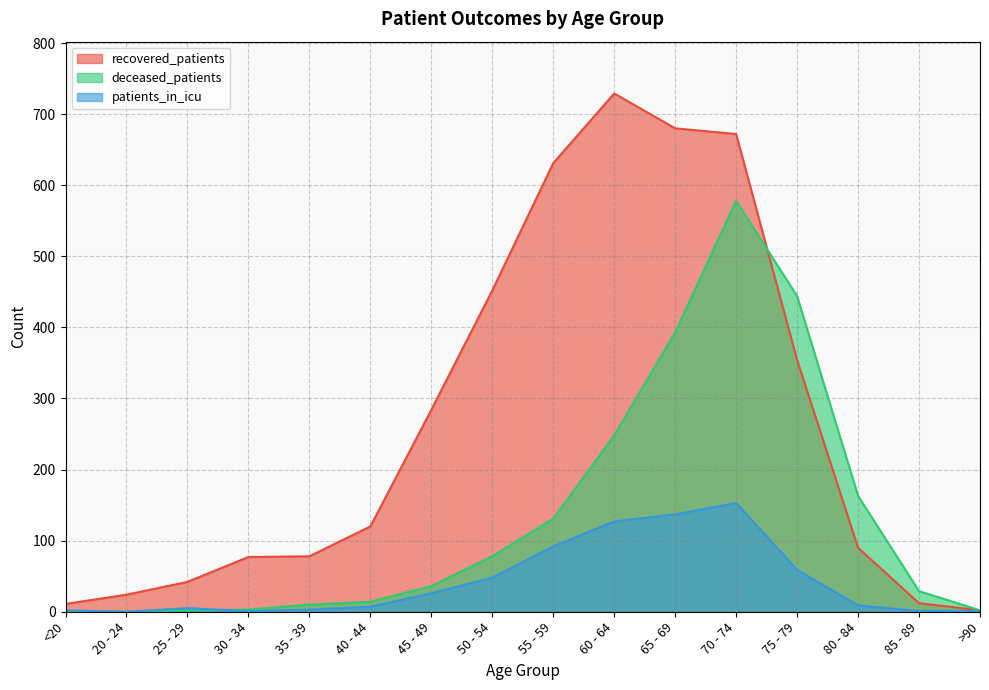

Between <20 and 45 - 49, which is larger?

45 - 49